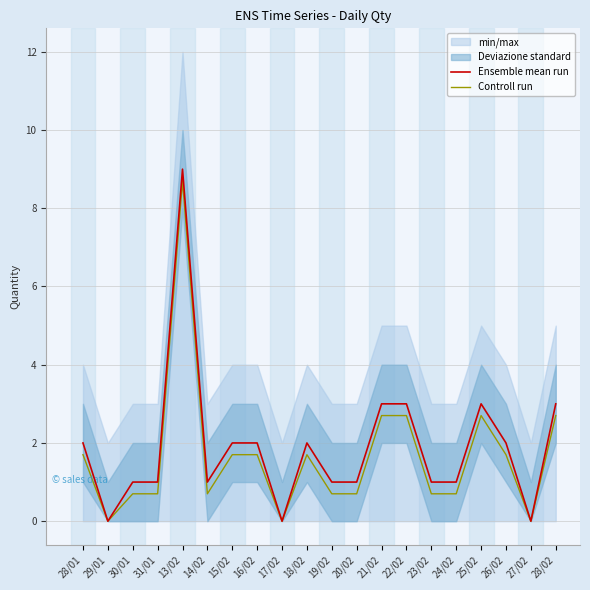

What is the difference between the second highest and minimum values in the Controll run series?

2.7